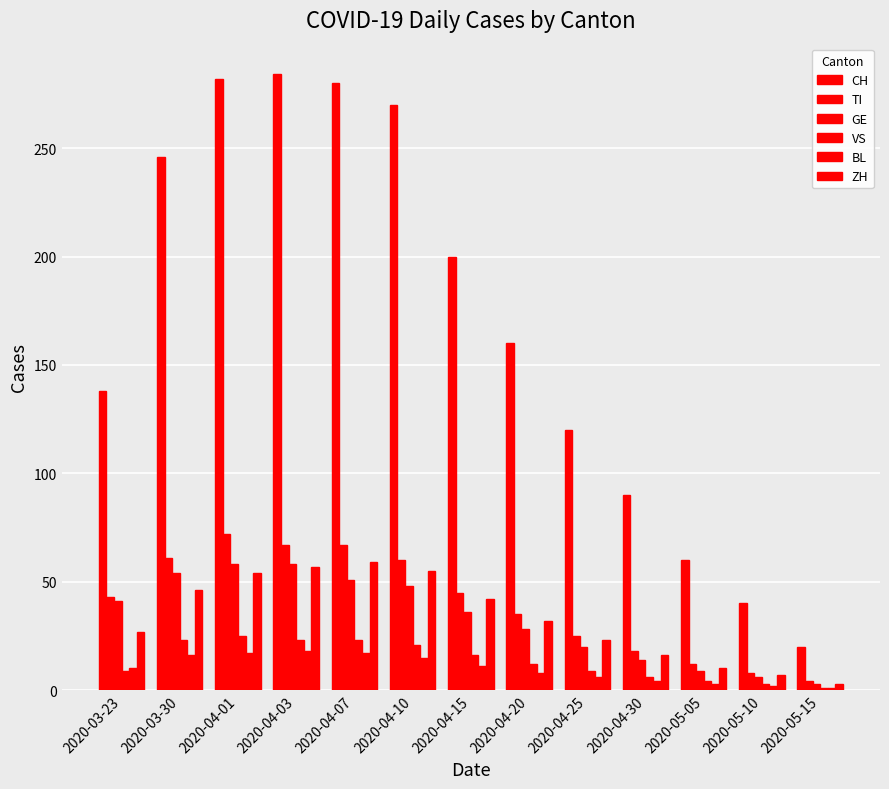

Are the bars horizontal?

No